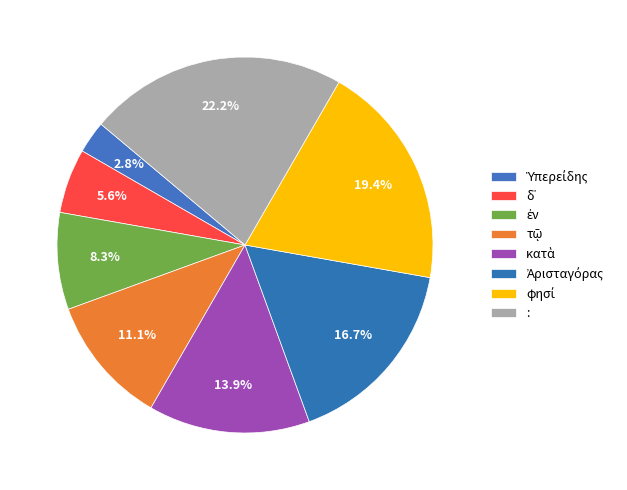

What is the total percentage of κατὰ and φησί?

33.3%